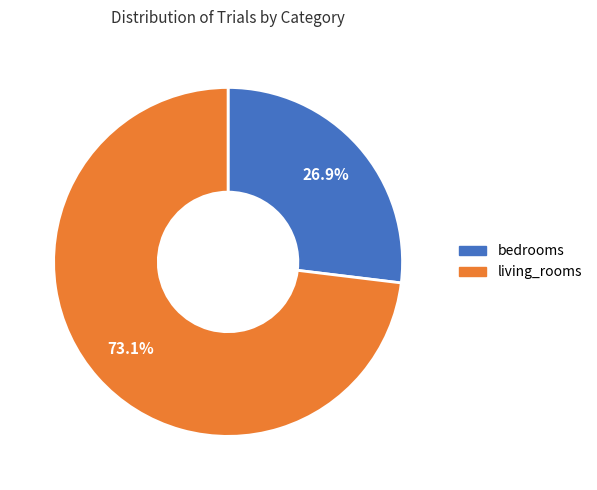

Does living_rooms represent more than half of the total?

Yes